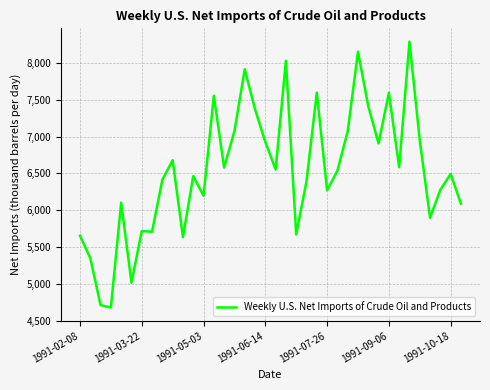

What is the sum of all values?

248485